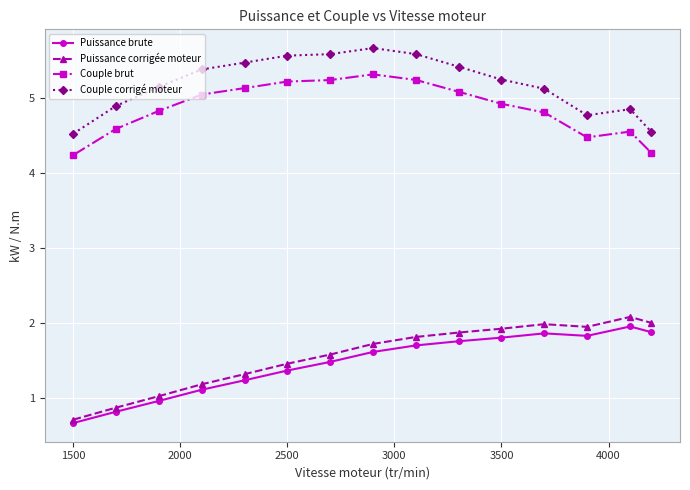

Count the number of data series in this chart.

4